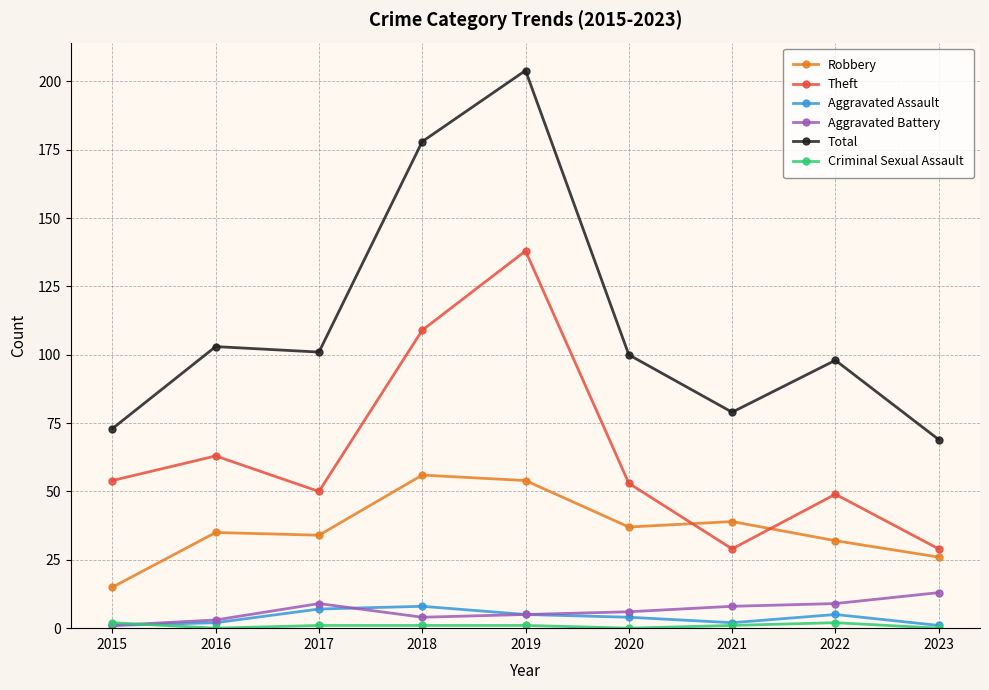

True or false: Total and Robbery cross at least once.

False